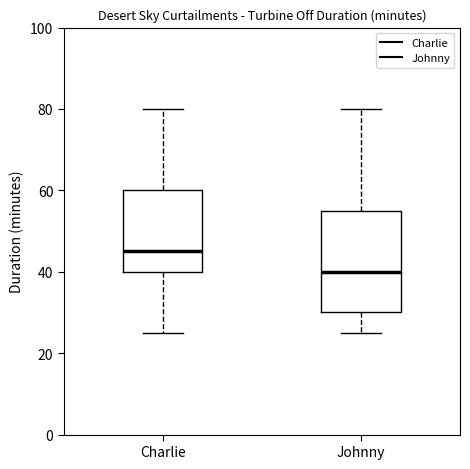

Which box is the tallest, from its lower edge to its upper edge?

Johnny